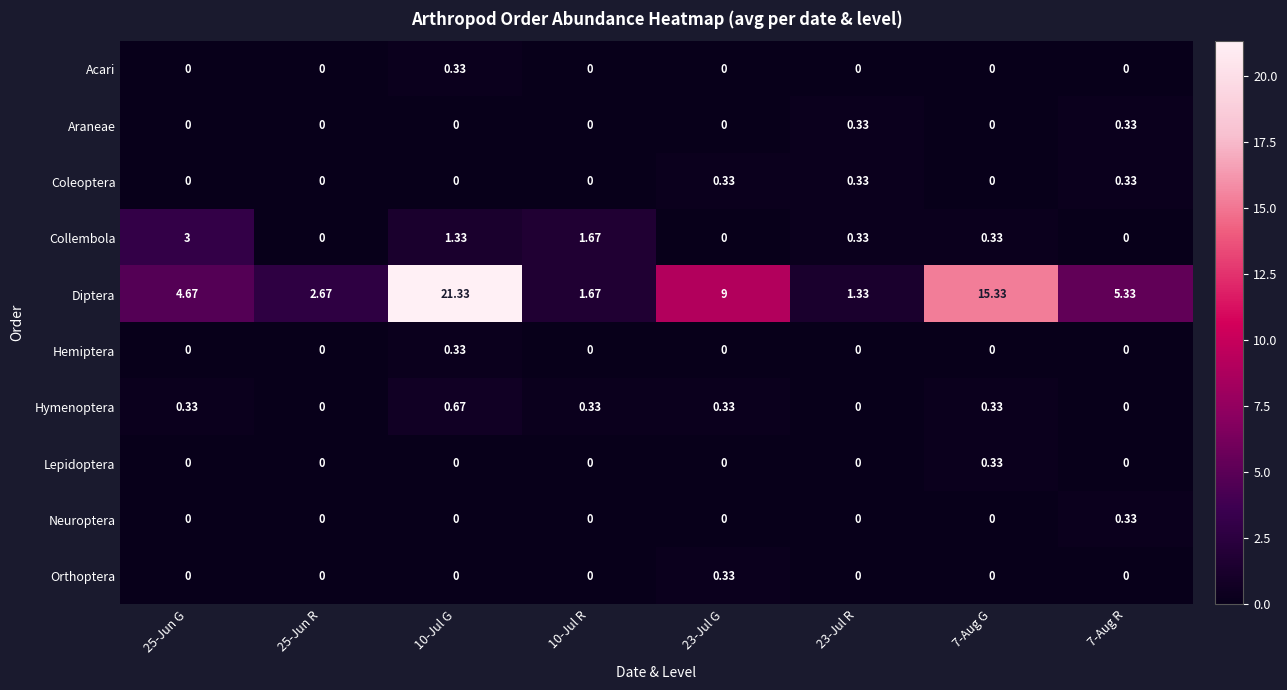

Is the value of Lepidoptera at 23-Jul G greater than the value of Acari at 10-Jul G?

No